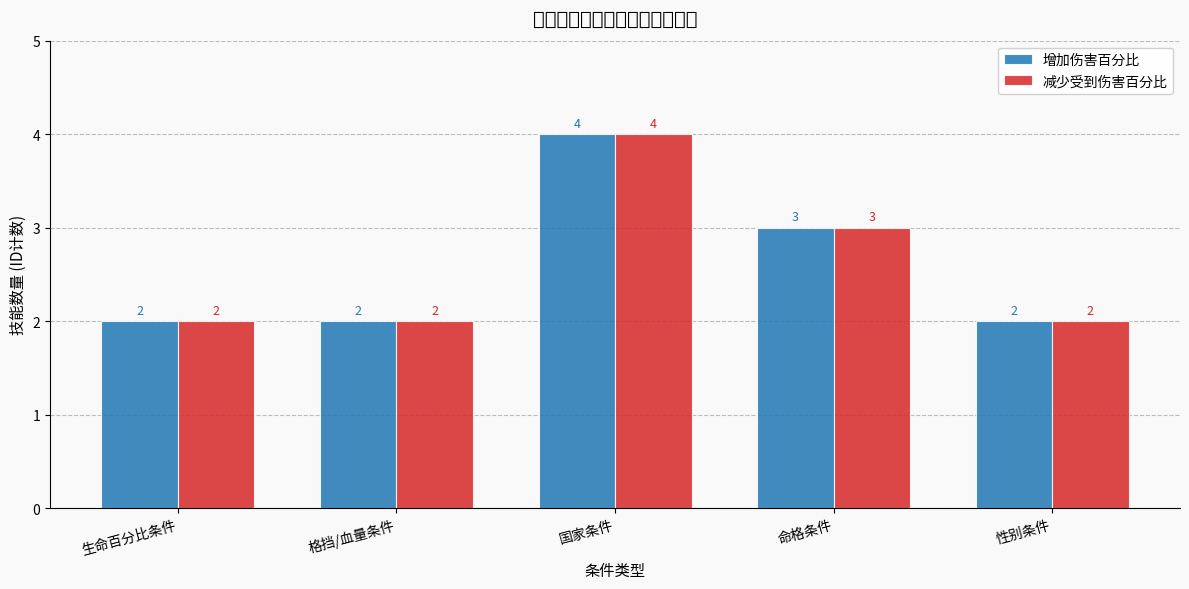

Rank the series at 性别条件 from highest to lowest value.

增加伤害百分比, 减少受到伤害百分比